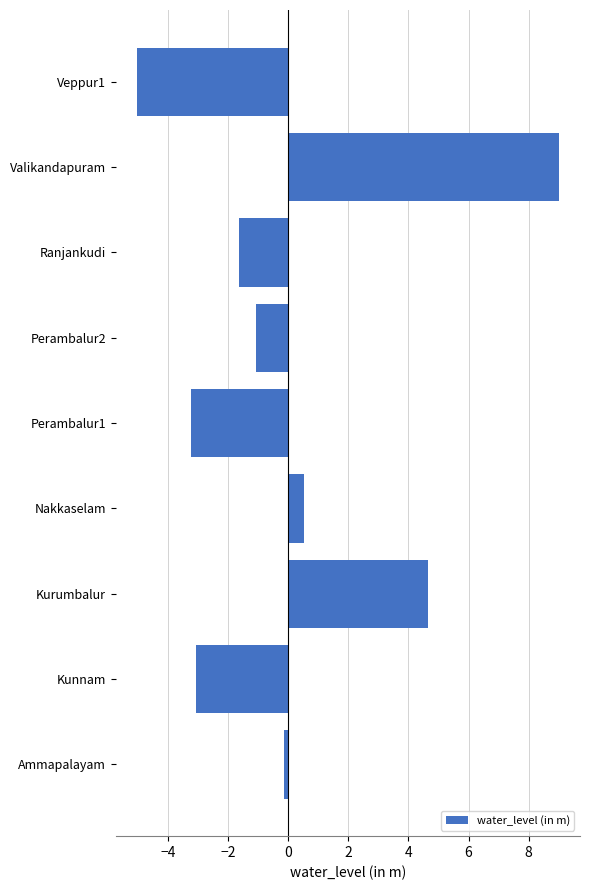

At which category does the chart reach its peak across all series?

Valikandapuram